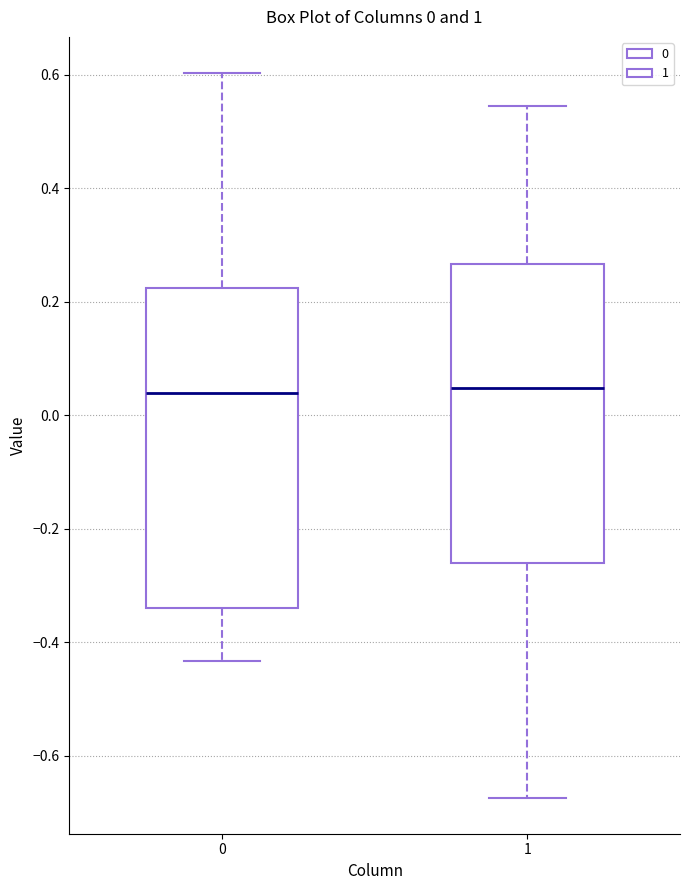

Comparing the boxes themselves (not the whiskers), which one is the tallest?

0